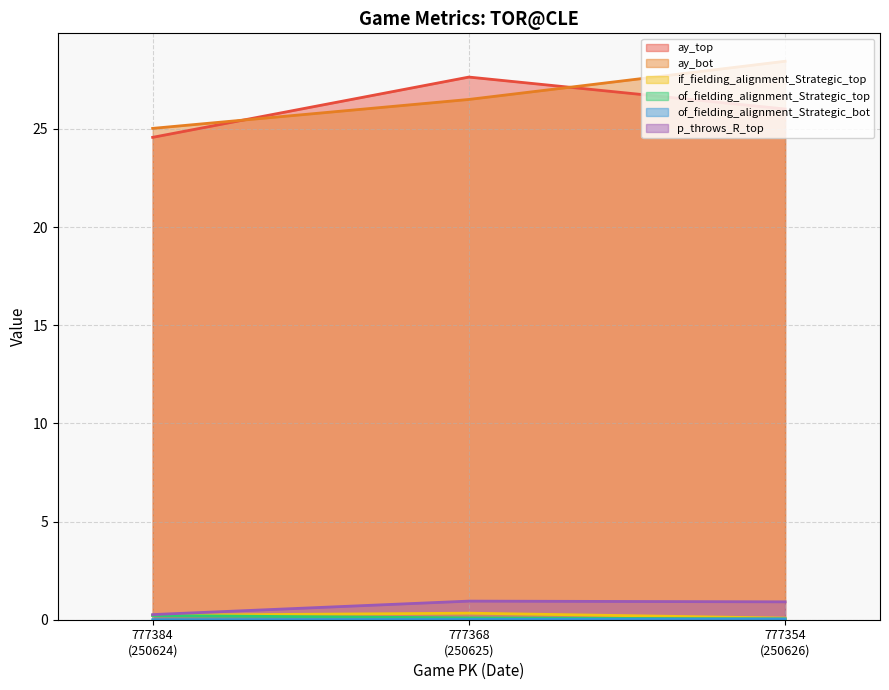

What is the total value across all series at 777354
(250626)?

55.5